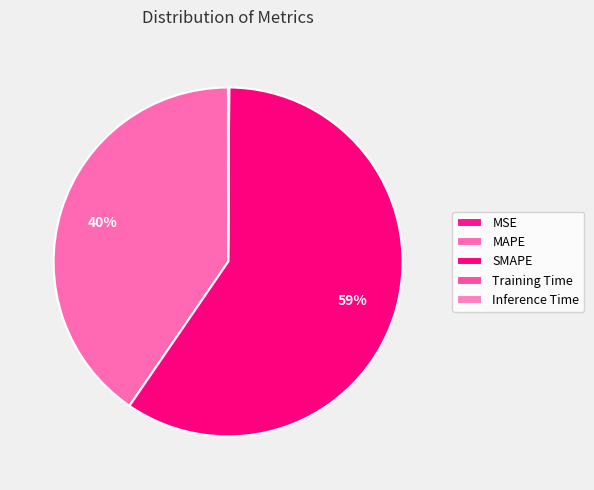

True or false: SMAPE accounts for 59% of the total.

True